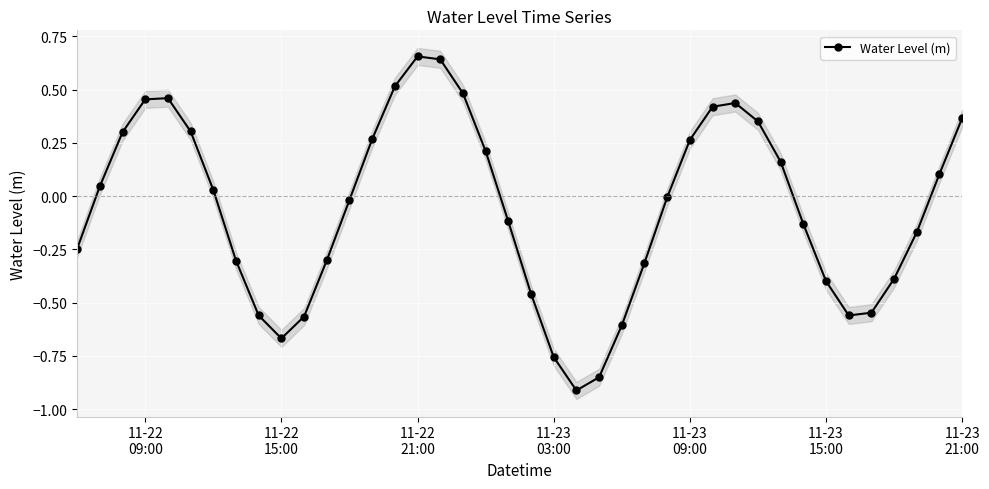

In Water Level (m), how many points are lower than both neighbors (excluding endpoints)?

3